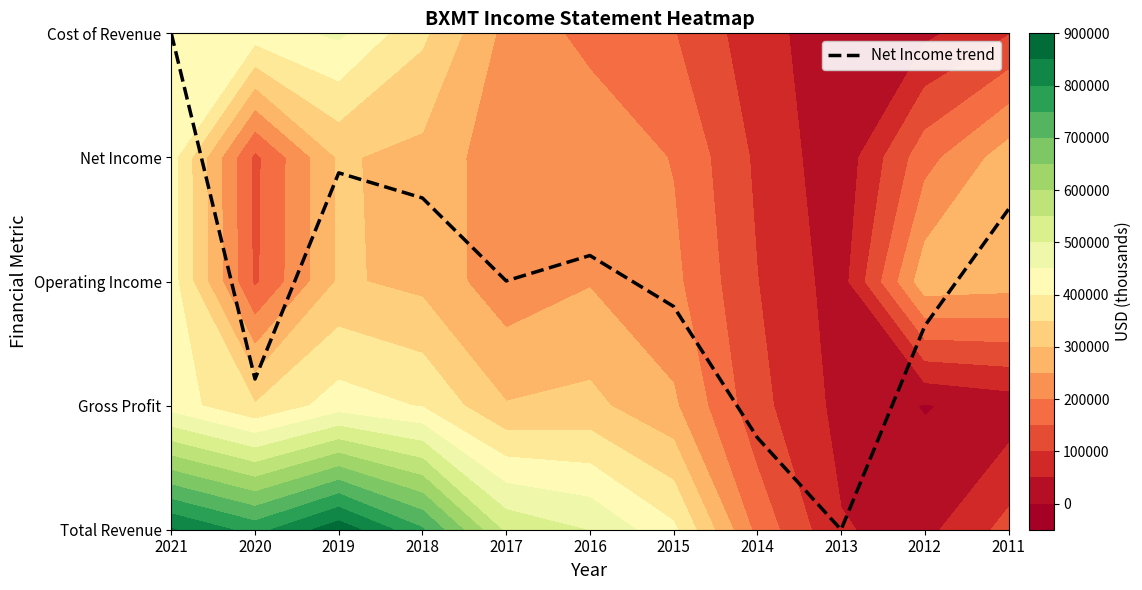

Which label corresponds to the smallest value in the chart?

2013